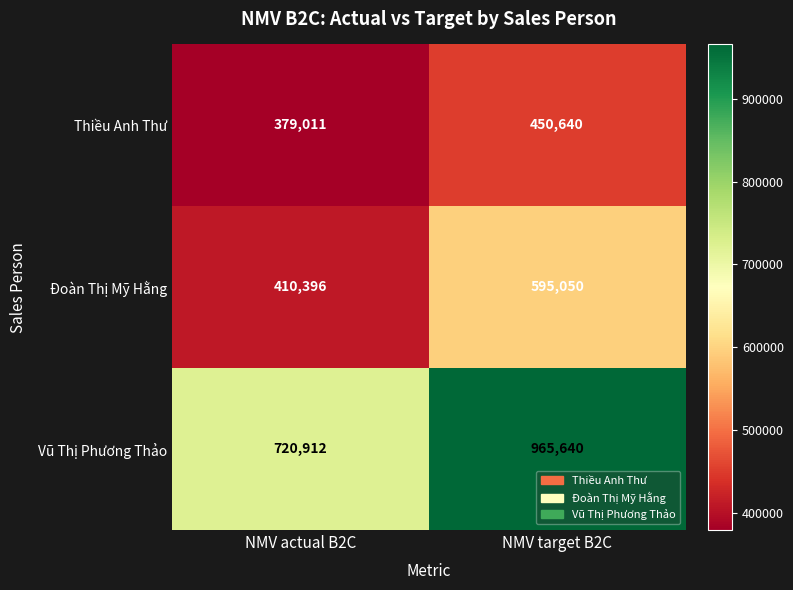

Between NMV actual B2C and NMV target B2C, which series saw the biggest shift?

Vũ Thị Phương Thảo